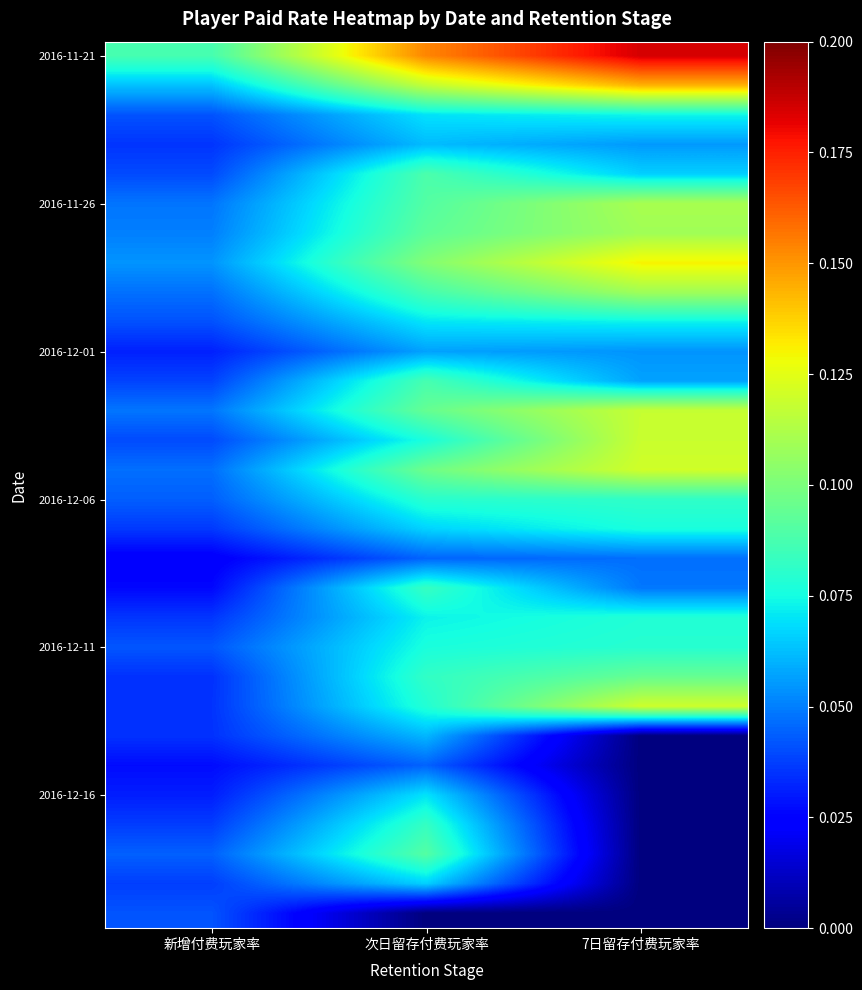

At which category is the sum across all series the highest?

次日留存付费玩家率